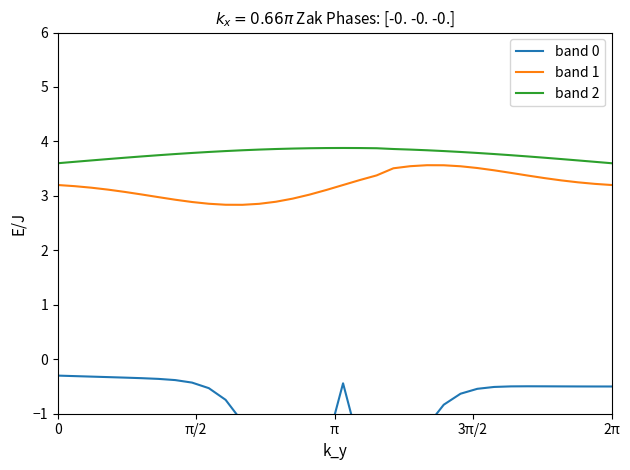

What is the highest value of the band 1 series?

3.6